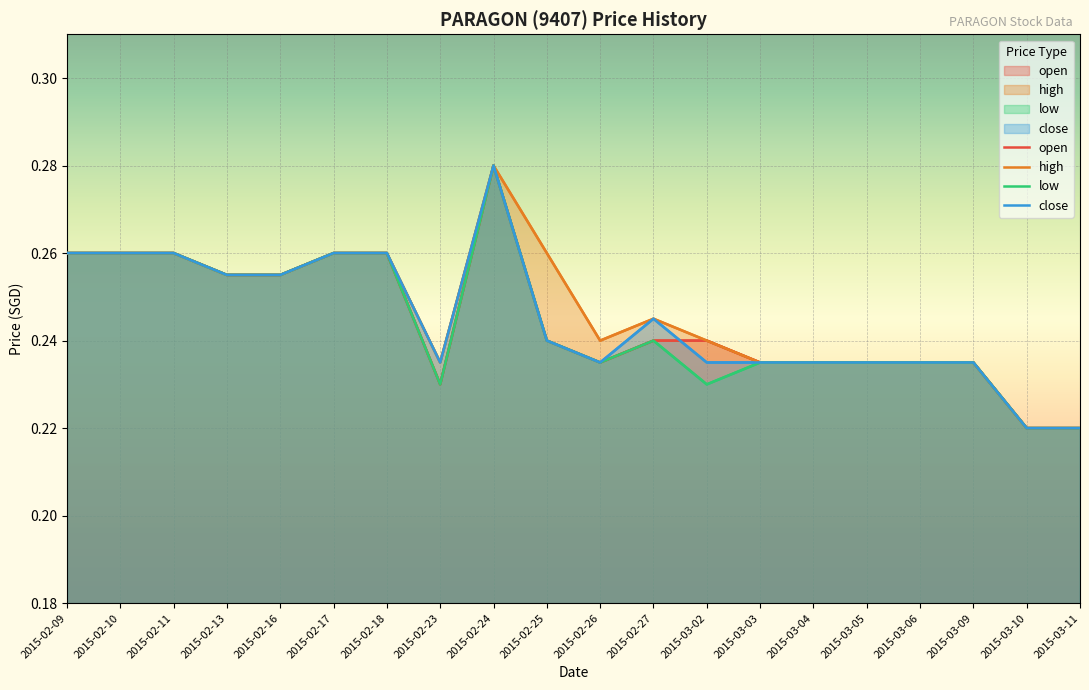

In low, how many points are lower than both neighbors (excluding endpoints)?

3